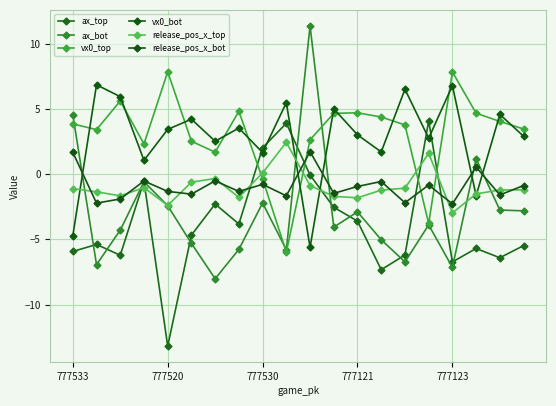

How many lines are shown in the chart?

6